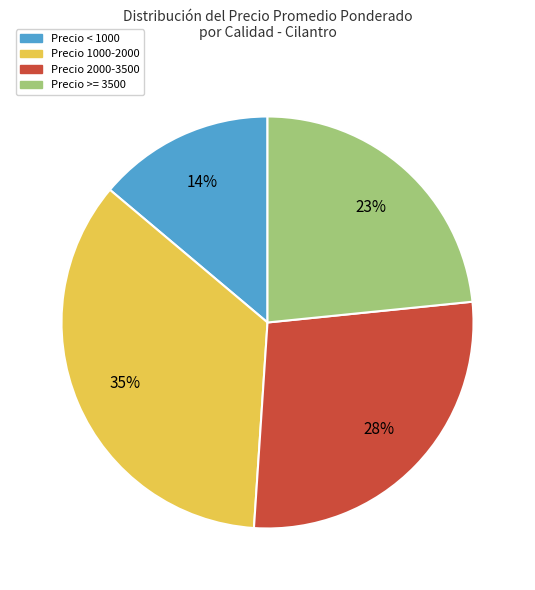

To the nearest percent, what is the average slice percentage?

25%